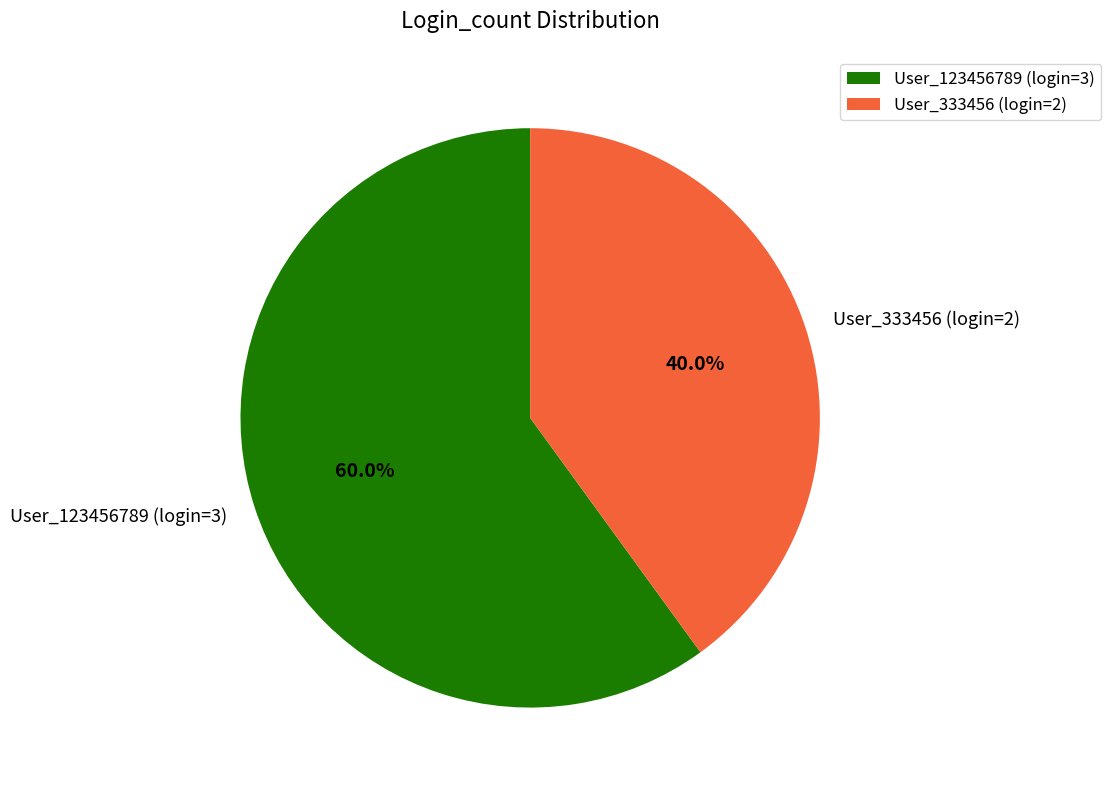

What is the largest slice in the pie chart?

User_123456789 (login=3)